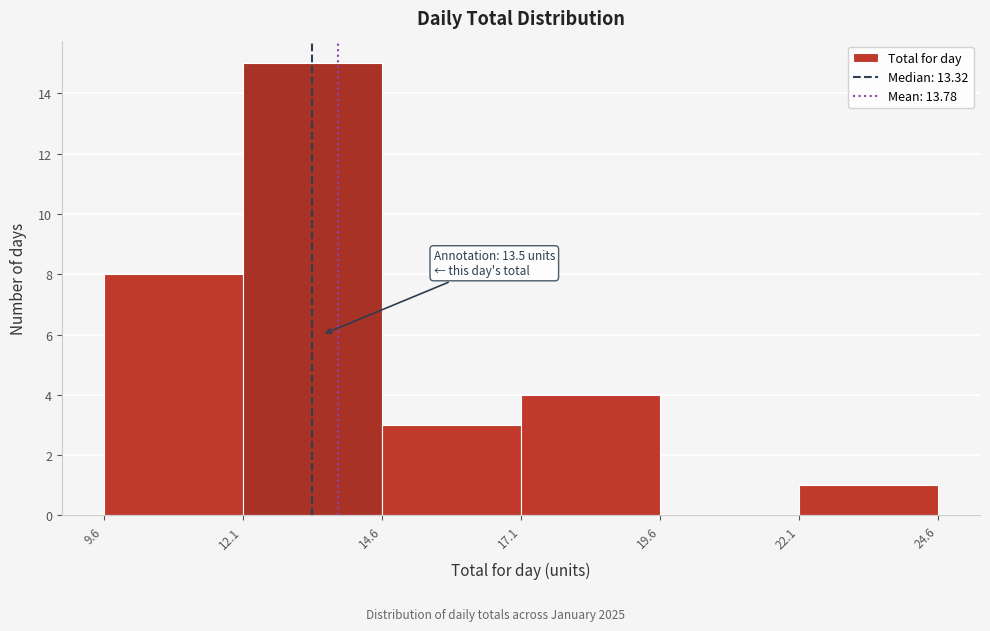

Which range on the x-axis has the tallest bar?

12.1 to 14.6